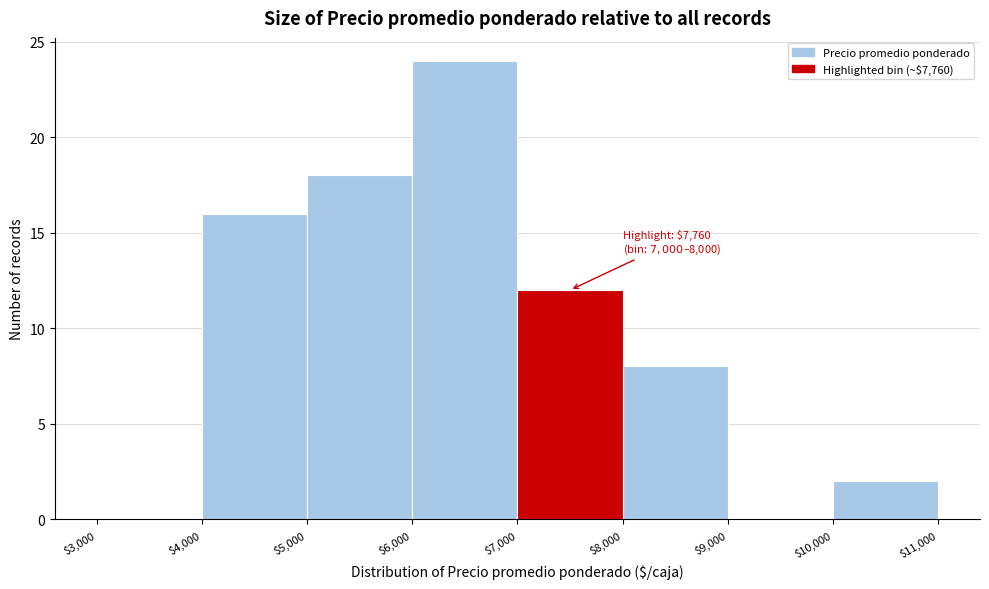

Which range on the x-axis has the tallest bar?

$6,000 to $7,000